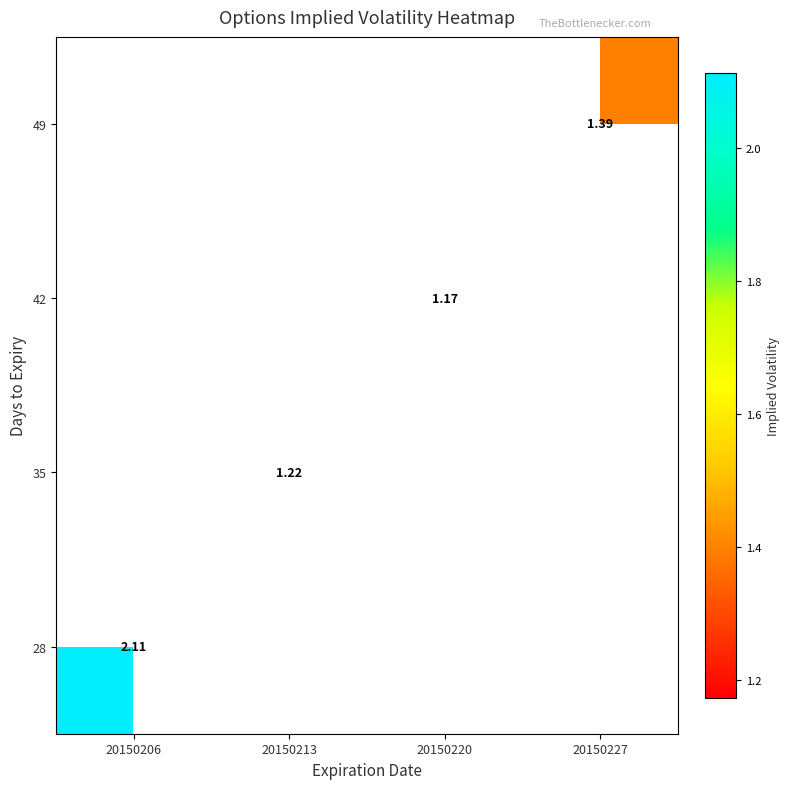

At which label does 42 first exceed 1?

20150220